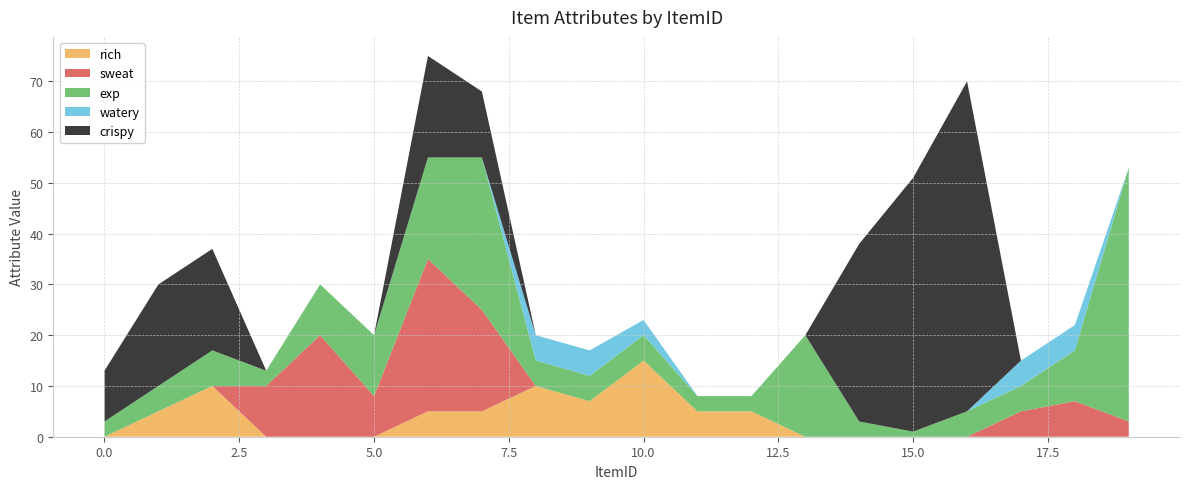

Reading left to right, what are all the values shown in this chart?

exp: 3	5	7	3	10	12	20	30	5	5	5	3	3	20	3	1	5	5	10	50
sweat: 0	0	0	10	20	8	30	20	0	0	0	0	0	0	0	0	0	5	7	3
crispy: 10	20	20	0	0	0	20	13	0	0	0	0	0	0	35	50	65	0	0	0
watery: 0	0	0	0	0	0	0	0	5	5	3	0	0	0	0	0	0	5	5	0
rich: 0	5	10	0	0	0	5	5	10	7	15	5	5	0	0	0	0	0	0	0